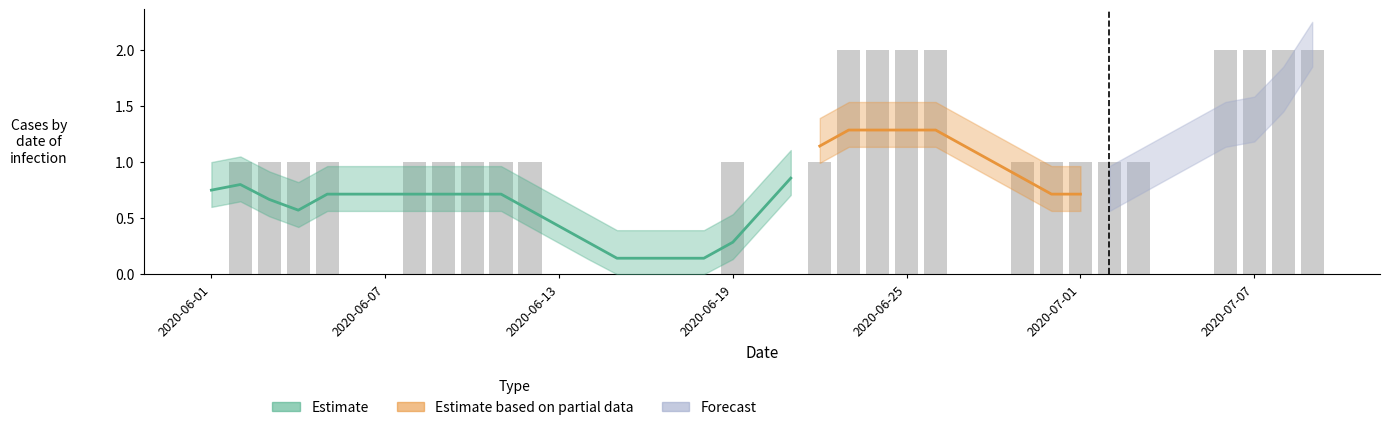

Reading left to right, transcribe all the data shown in this chart.

0	1	1	1	1	0	0	1	1	1	1	1	0	0	0	0	0	0	1	0	0	1	2	2	2	2	0	0	1	1	1	1	1	0	0	2	2	2	2